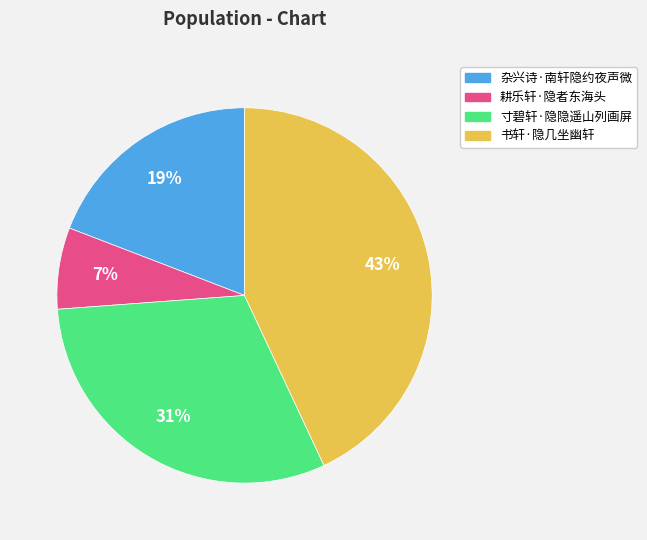

True or false: 寸碧轩·隐隐遥山列画屏 accounts for 39% of the total.

False